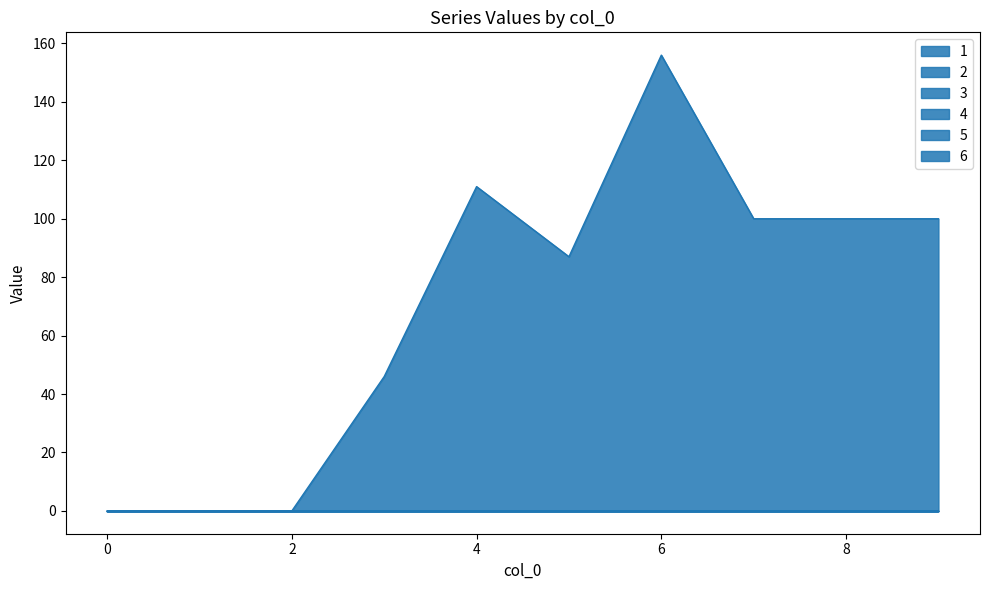

What is the total value across all series at 5?

87